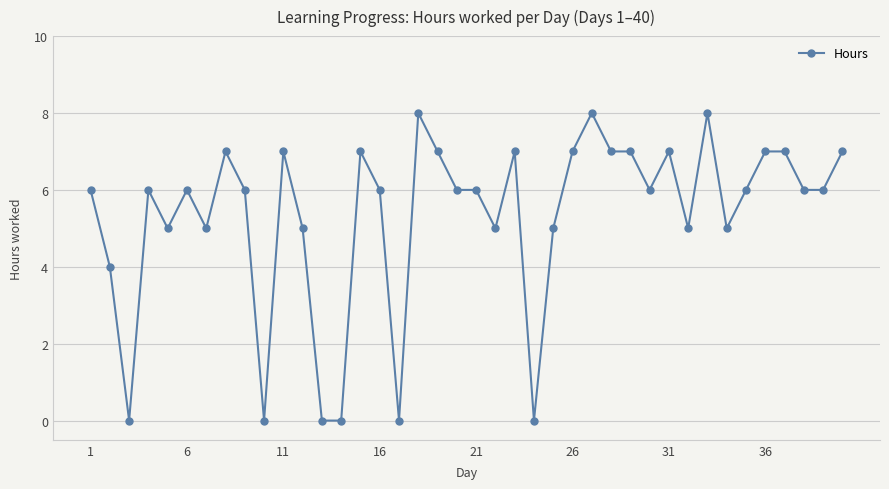

What is the value of the 18th point from the left?

8